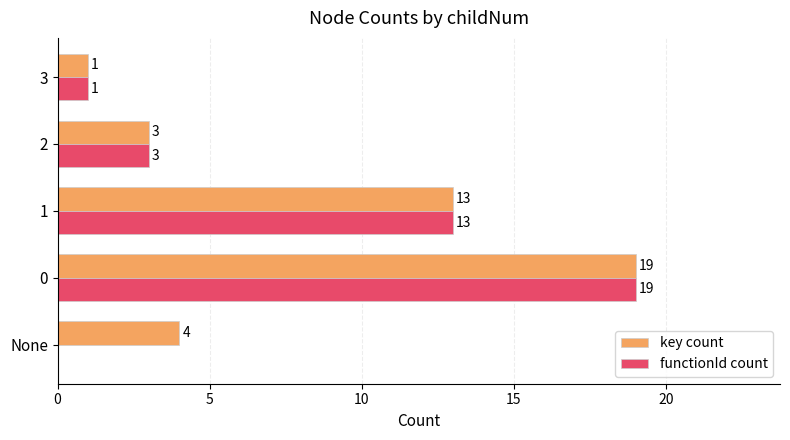

How many data points does each series have?

5